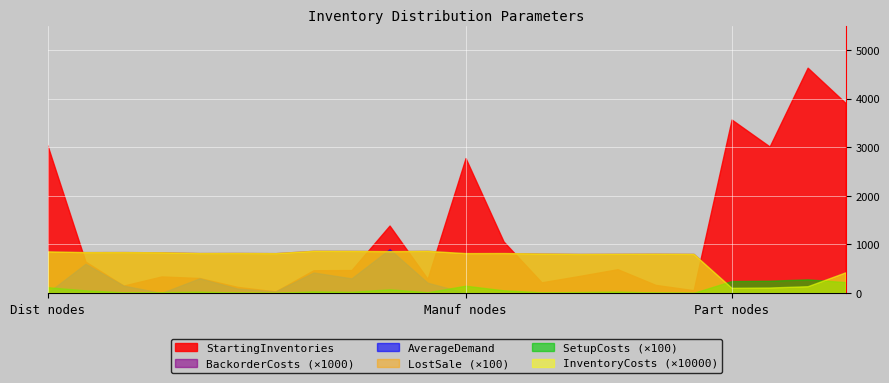

True or false: BackorderCosts has a value of 0.1 at Part_0001.

False